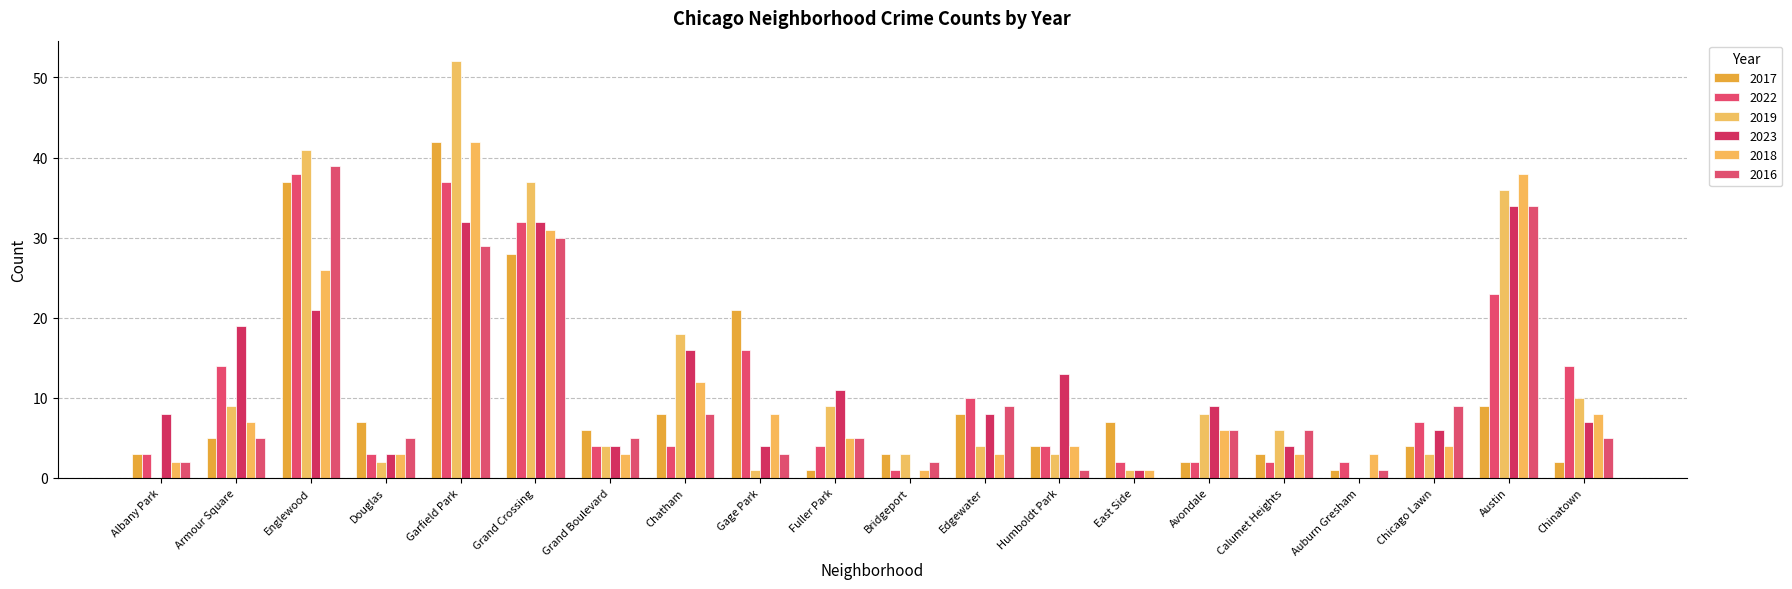

Reading left to right, what are all the values shown in this chart?

2017: Albany Park=3	Armour Square=5	Englewood=37	Douglas=7	Garfield Park=42	Grand Crossing=28	Grand Boulevard=6	Chatham=8	Gage Park=21	Fuller Park=1	Bridgeport=3	Edgewater=8	Humboldt Park=4	East Side=7	Avondale=2	Calumet Heights=3	Auburn Gresham=1	Chicago Lawn=4	Austin=9	Chinatown=2
2022: Albany Park=3	Armour Square=14	Englewood=38	Douglas=3	Garfield Park=37	Grand Crossing=32	Grand Boulevard=4	Chatham=4	Gage Park=16	Fuller Park=4	Bridgeport=1	Edgewater=10	Humboldt Park=4	East Side=2	Avondale=2	Calumet Heights=2	Auburn Gresham=2	Chicago Lawn=7	Austin=23	Chinatown=14
2019: Albany Park=0	Armour Square=9	Englewood=41	Douglas=2	Garfield Park=52	Grand Crossing=37	Grand Boulevard=4	Chatham=18	Gage Park=1	Fuller Park=9	Bridgeport=3	Edgewater=4	Humboldt Park=3	East Side=1	Avondale=8	Calumet Heights=6	Auburn Gresham=0	Chicago Lawn=3	Austin=36	Chinatown=10
2023: Albany Park=8	Armour Square=19	Englewood=21	Douglas=3	Garfield Park=32	Grand Crossing=32	Grand Boulevard=4	Chatham=16	Gage Park=4	Fuller Park=11	Bridgeport=0	Edgewater=8	Humboldt Park=13	East Side=1	Avondale=9	Calumet Heights=4	Auburn Gresham=0	Chicago Lawn=6	Austin=34	Chinatown=7
2018: Albany Park=2	Armour Square=7	Englewood=26	Douglas=3	Garfield Park=42	Grand Crossing=31	Grand Boulevard=3	Chatham=12	Gage Park=8	Fuller Park=5	Bridgeport=1	Edgewater=3	Humboldt Park=4	East Side=1	Avondale=6	Calumet Heights=3	Auburn Gresham=3	Chicago Lawn=4	Austin=38	Chinatown=8
2016: Albany Park=2	Armour Square=5	Englewood=39	Douglas=5	Garfield Park=29	Grand Crossing=30	Grand Boulevard=5	Chatham=8	Gage Park=3	Fuller Park=5	Bridgeport=2	Edgewater=9	Humboldt Park=1	East Side=0	Avondale=6	Calumet Heights=6	Auburn Gresham=1	Chicago Lawn=9	Austin=34	Chinatown=5